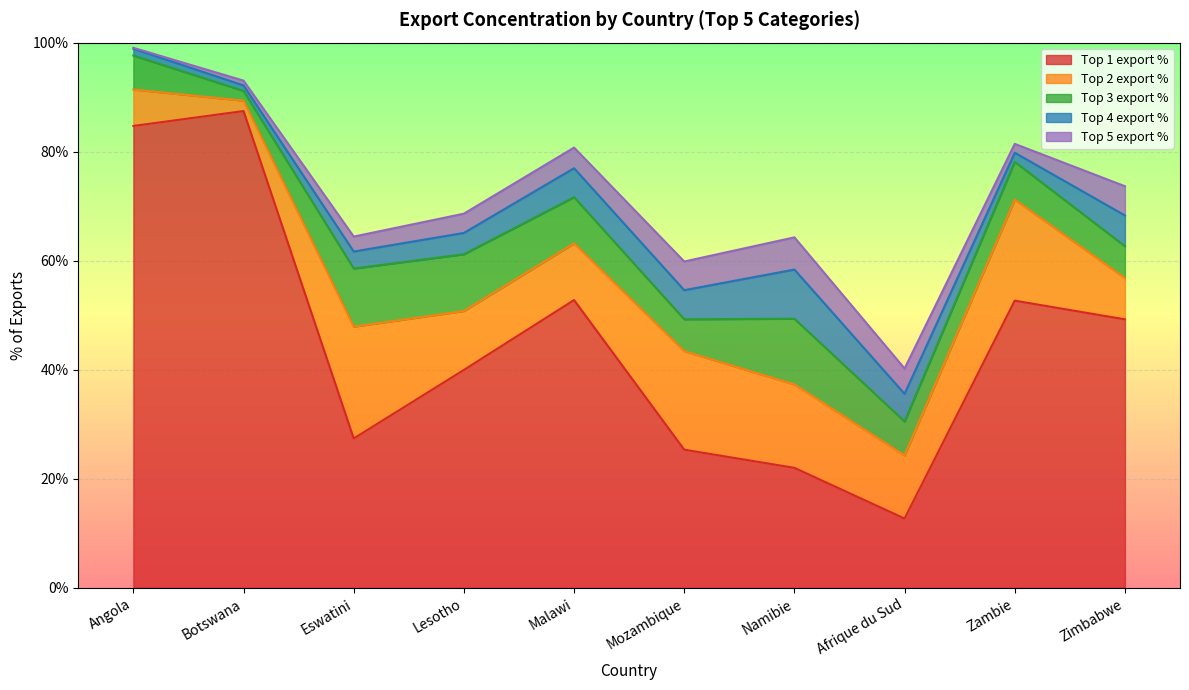

Where is Top 3 export % nearest to the value 6?

Mozambique